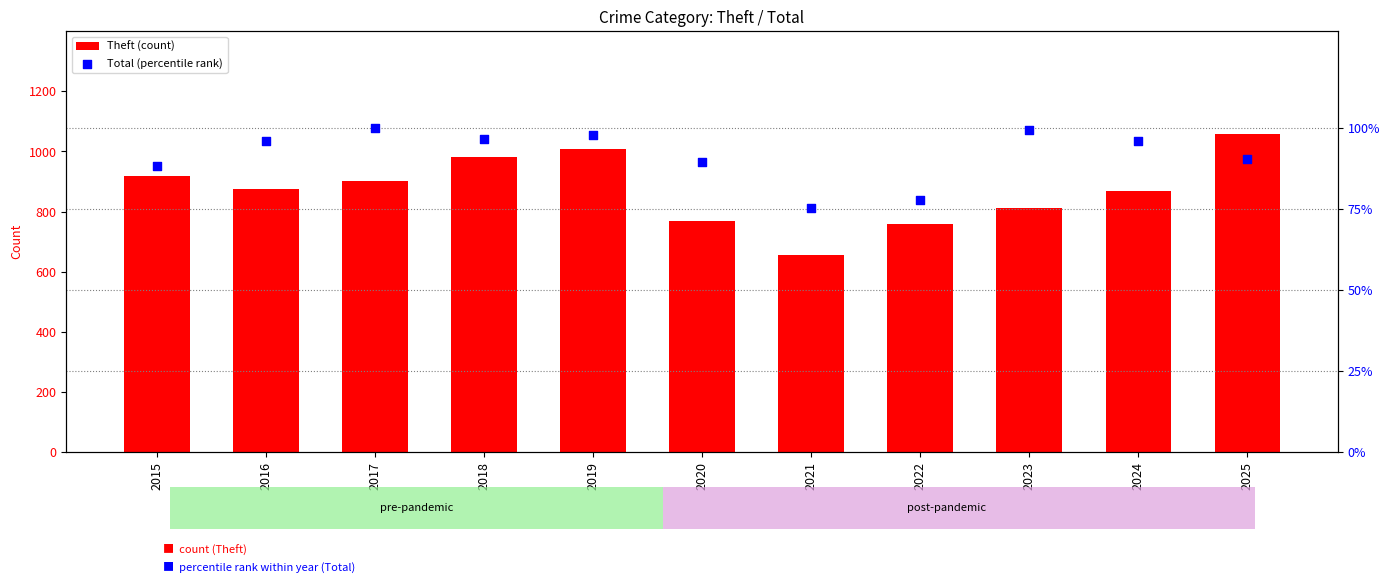

Which series has the largest Y range (max minus min)?

Theft (count)